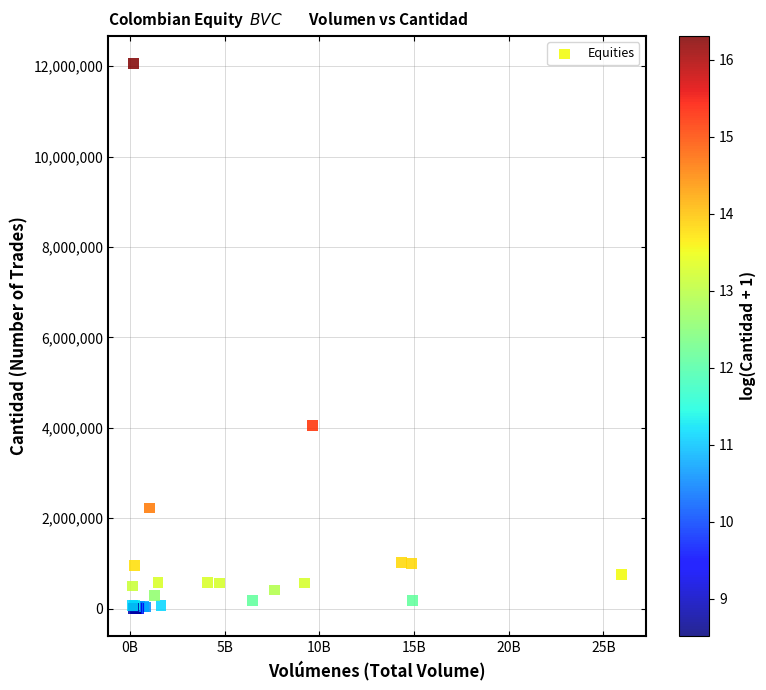

What Y value in the scatter plot is closest to 6032362?

4044530